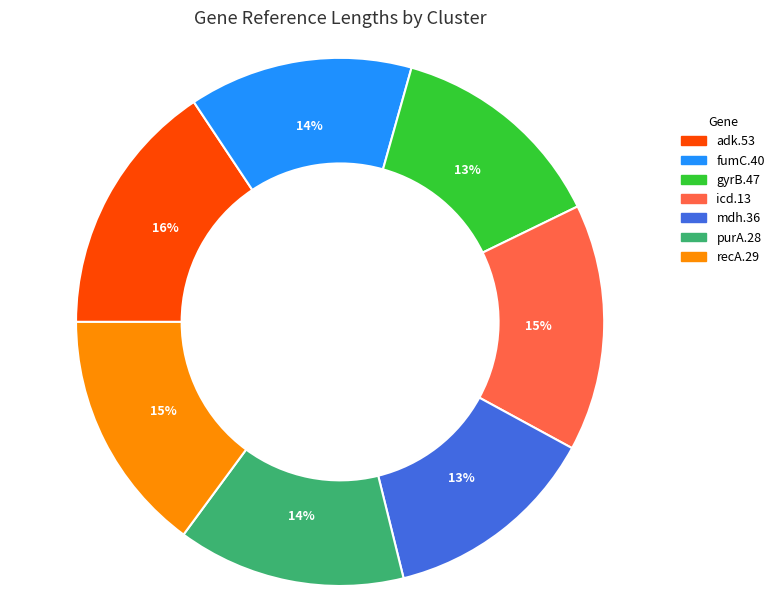

What is the largest slice in the pie chart?

adk.53